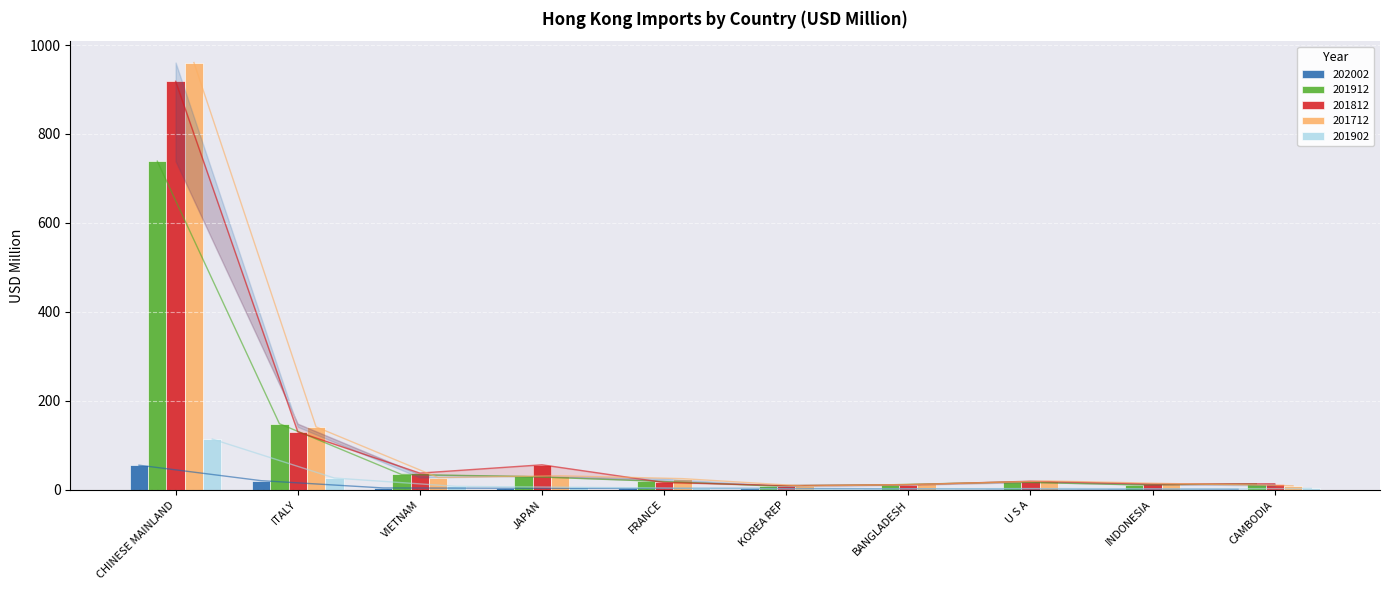

What is the total value across all series at JAPAN?

126.4